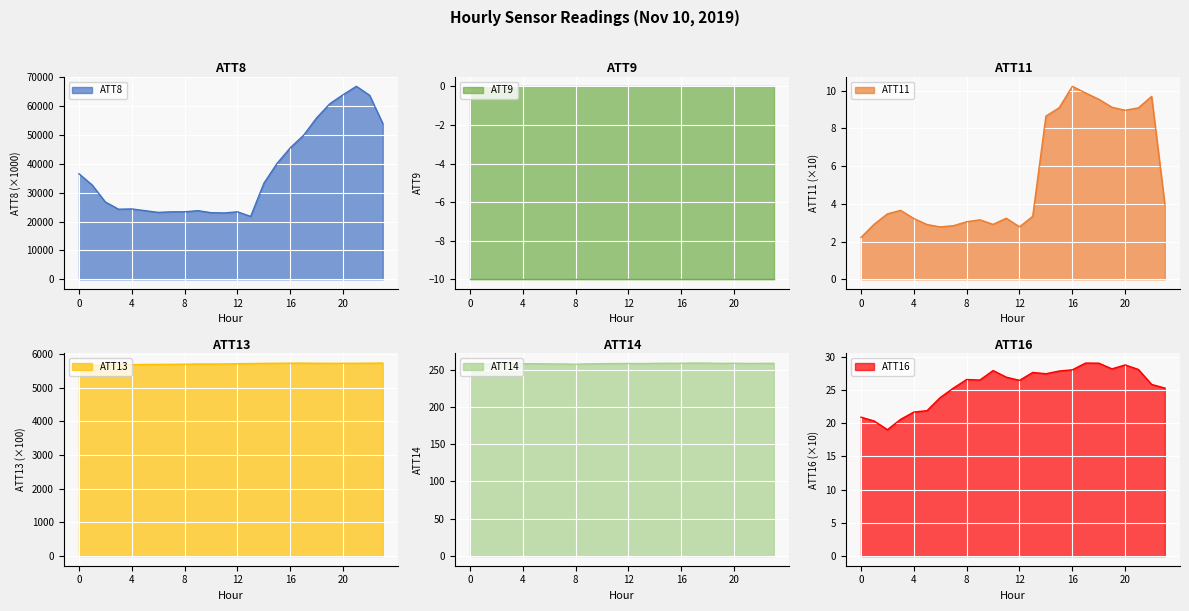

What is the minimum value for ATT8?

21800